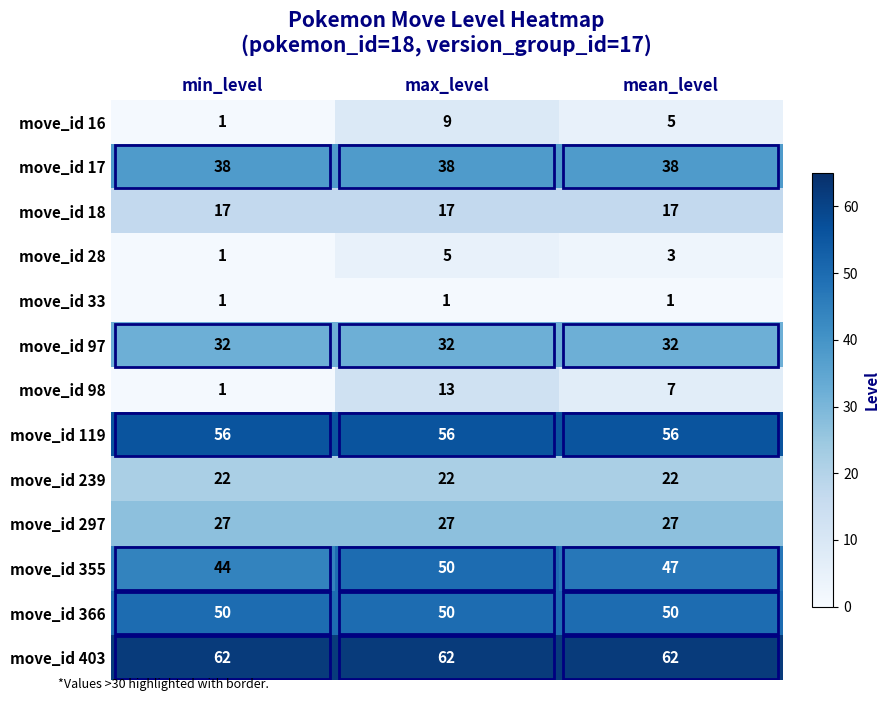

What is the approximate value of move_id 239 at mean_level?

22